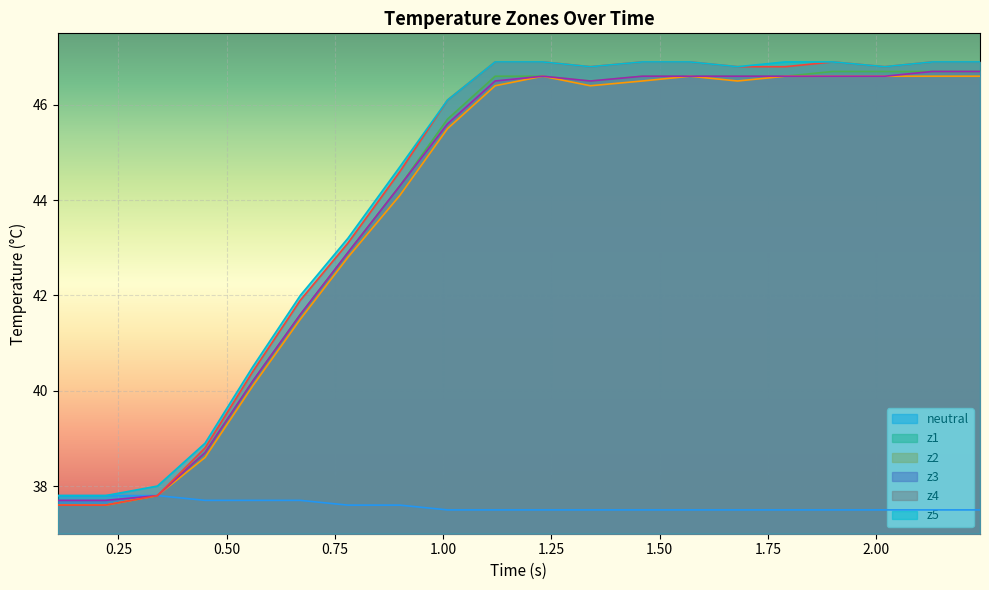

What is the minimum value shown in the chart?

37.5